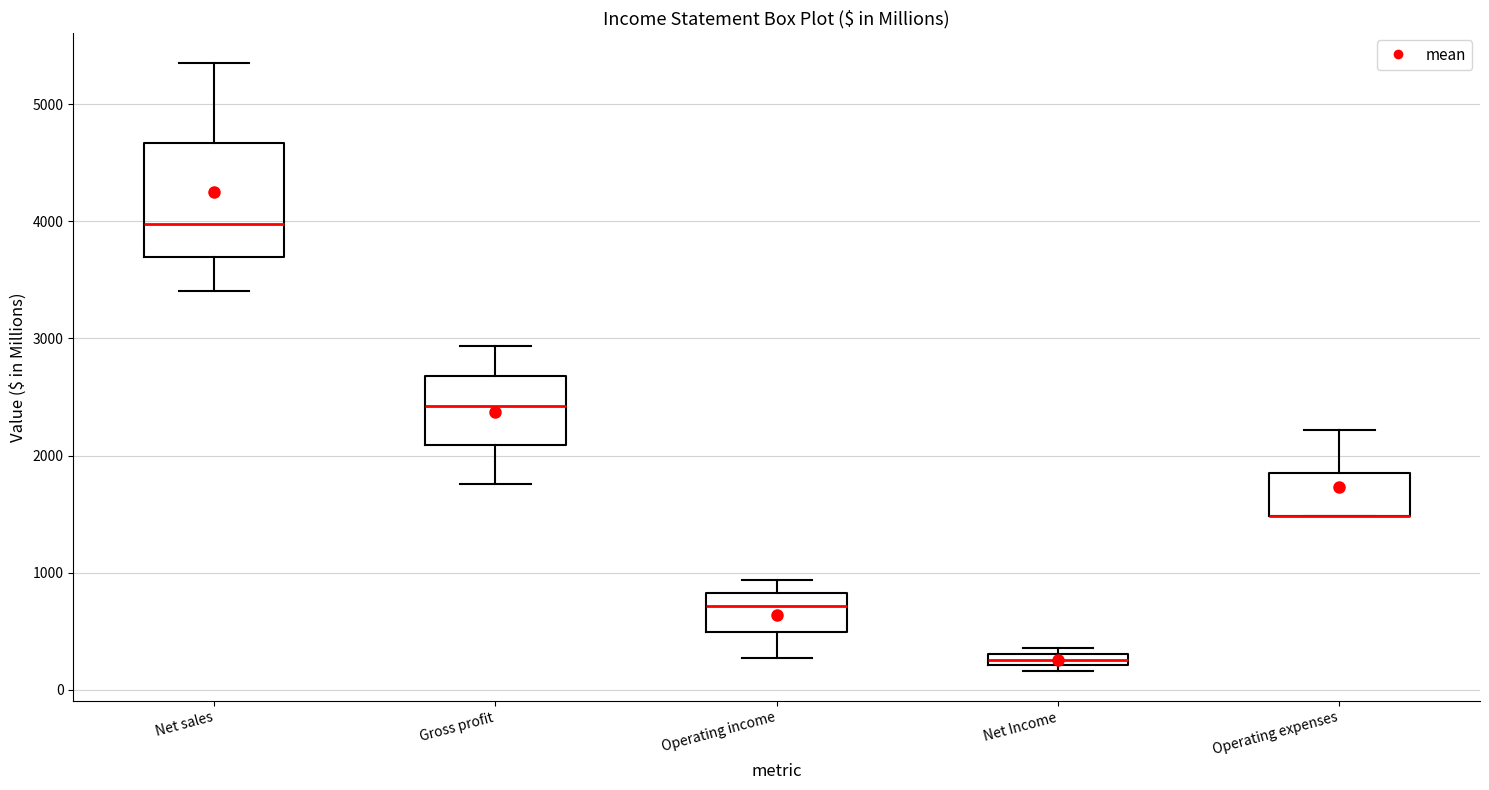

Which box is the tallest, from its lower edge to its upper edge?

Net sales